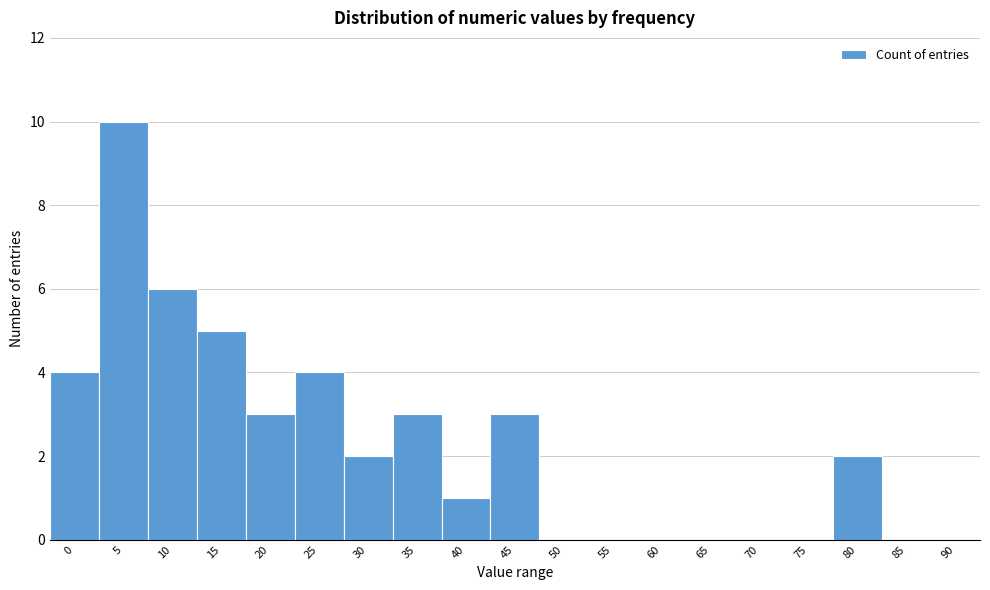

Reading left to right, extract all data points from this chart.

0=4	5=10	10=6	15=5	20=3	25=4	30=2	35=3	40=1	45=3	50=0	55=0	60=0	65=0	70=0	75=0	80=2	85=0	90=0